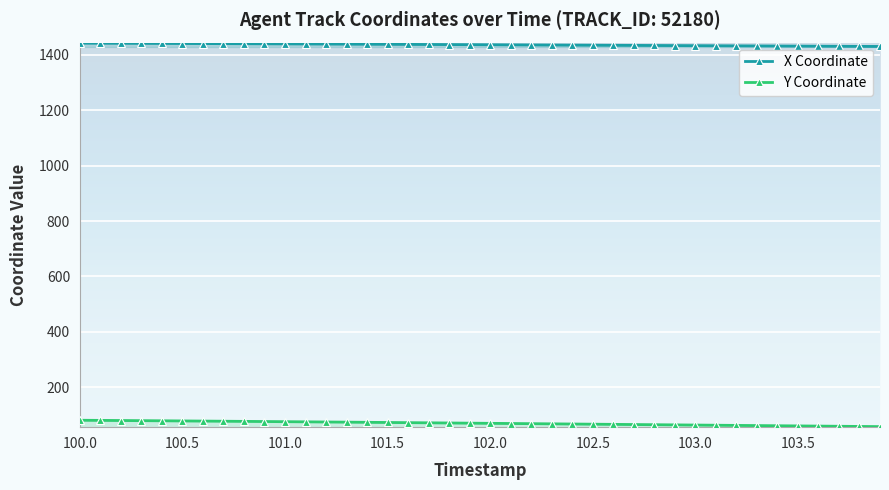

Which category has the lowest value in the X series?

103.9